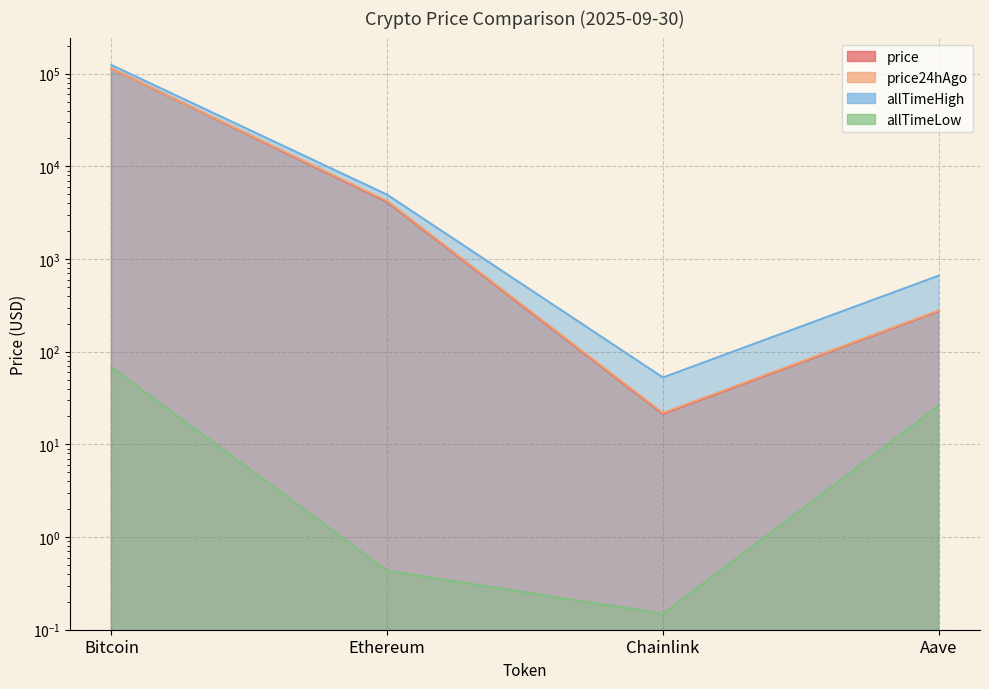

True or false: price24hAgo and allTimeLow cross at least once.

False